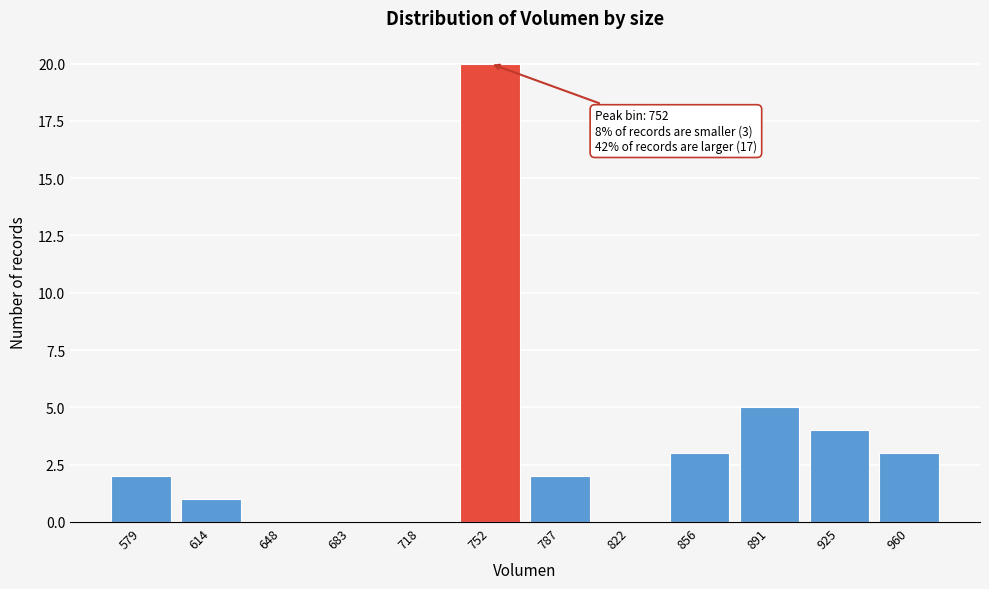

Reading right to left, list all the values displayed in this chart.

960=3	925=4	891=5	856=3	822=0	787=2	752=20	718=0	683=0	648=0	614=1	579=2